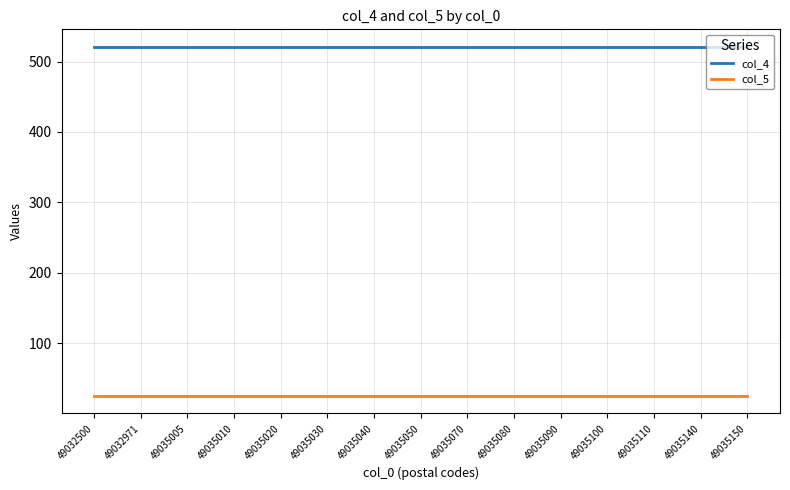

What is the sum of the col_4 values at 49035140 and 49035110?

1042